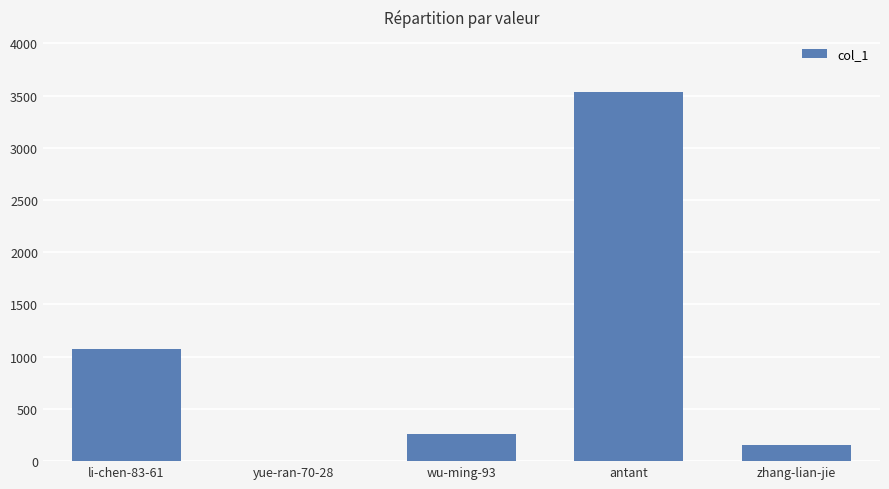

What is the difference between the values at yue-ran-70-28 and zhang-lian-jie?

155